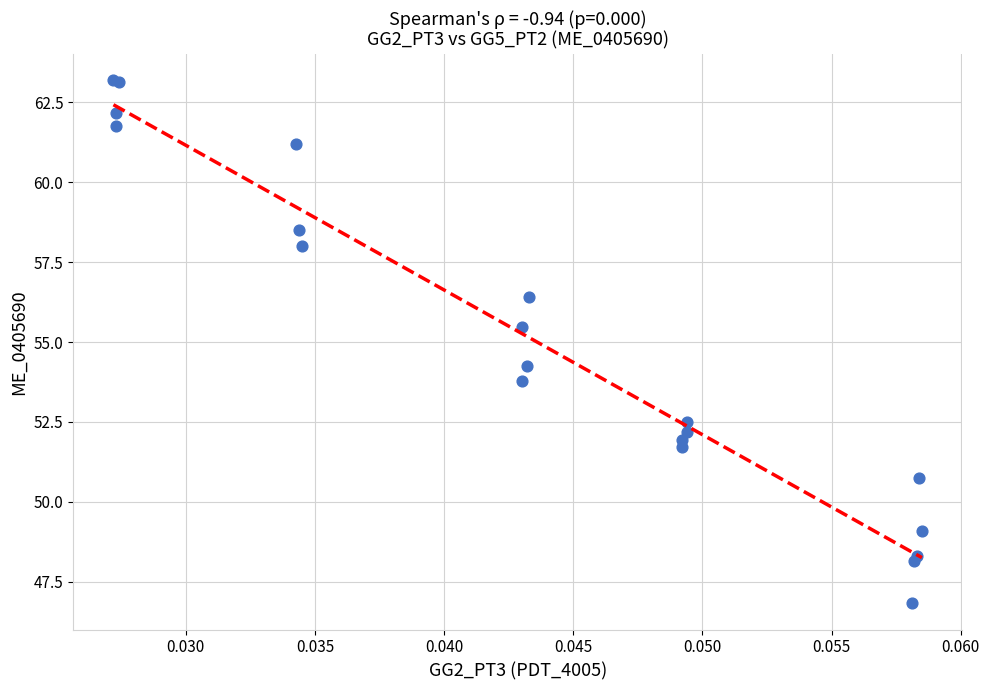

What Y value in the scatter plot is closest to 55?

55.5